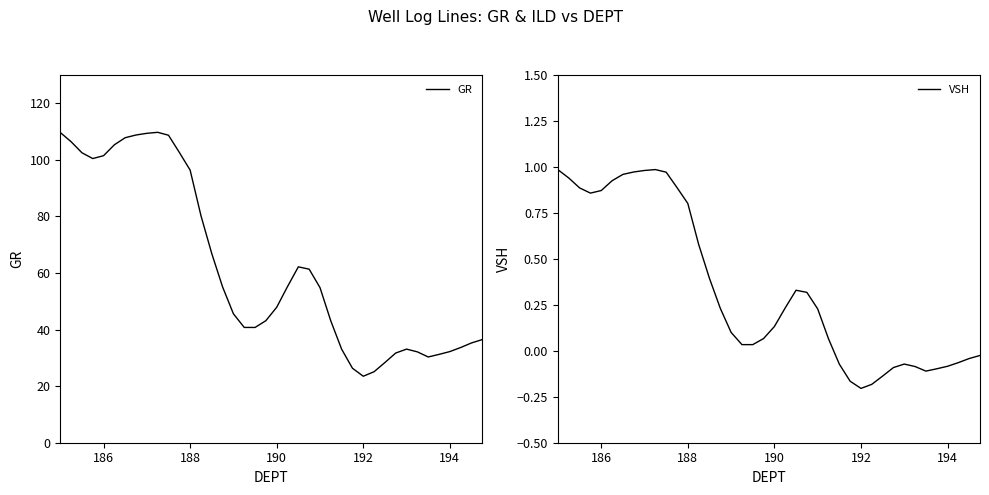

What is the maximum value for GR?

109.7